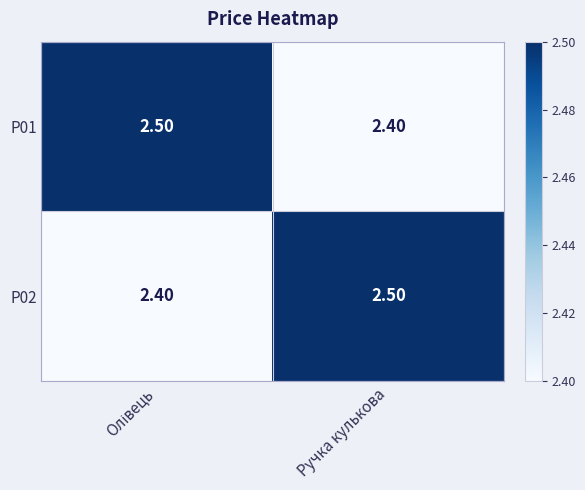

What is the average value of the P01 series?

2.5